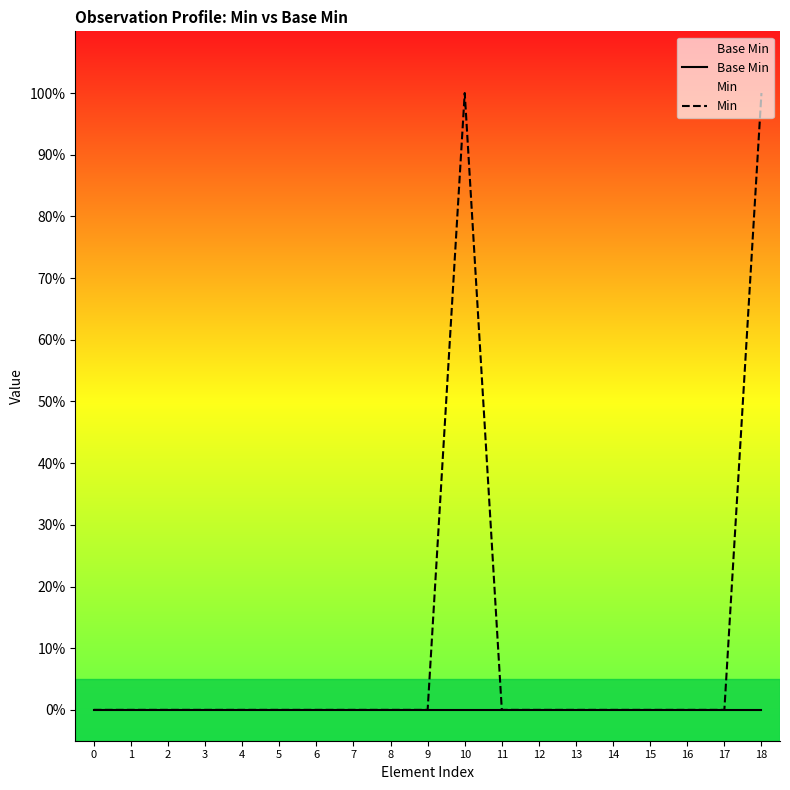

Reading right to left, what are all the values shown in this chart?

Base Min: 18=0	17=0	16=0	15=0	14=0	13=0	12=0	11=0	10=0	9=0	8=0	7=0	6=0	5=0	4=0	3=0	2=0	1=0	0=0
Min: 18=1	17=0	16=0	15=0	14=0	13=0	12=0	11=0	10=1	9=0	8=0	7=0	6=0	5=0	4=0	3=0	2=0	1=0	0=0